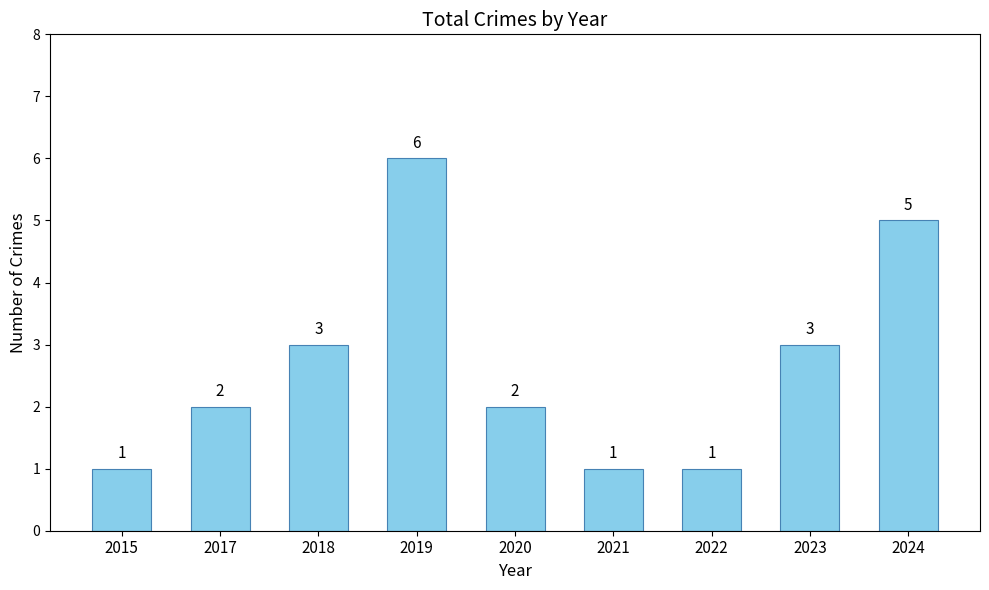

The chart shows a value of 1 at 2015. True or false?

True